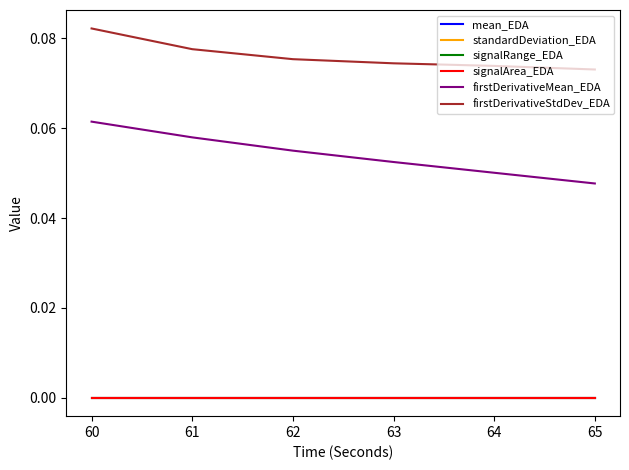

Is this an area chart (filled region under the line)?

No